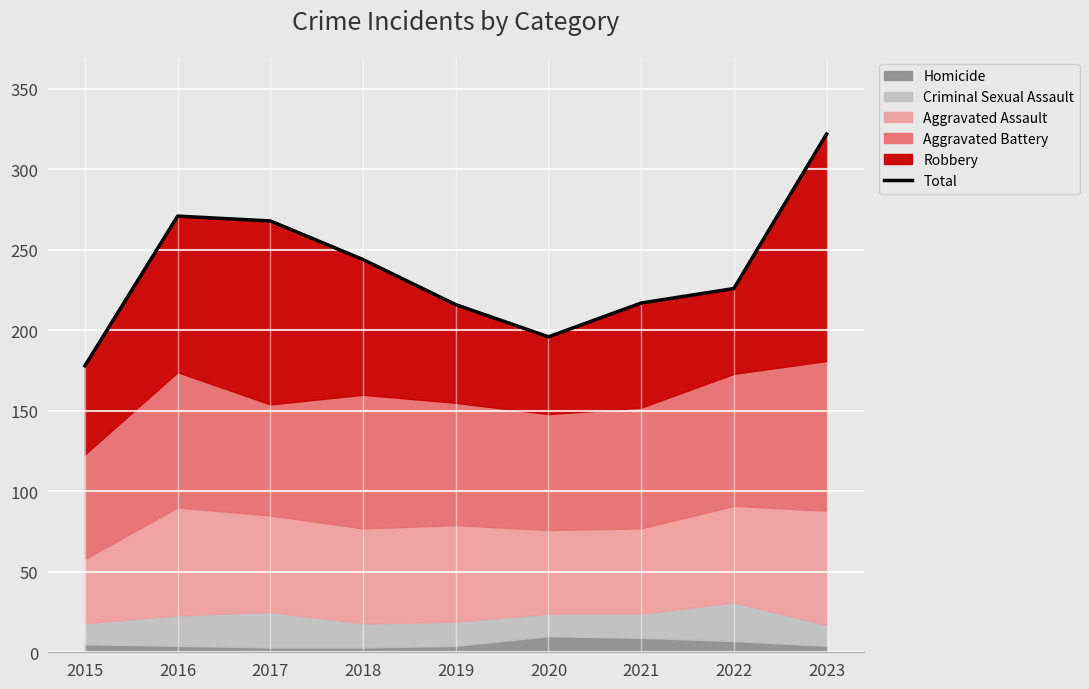

Count the number of values greater than 226.

4